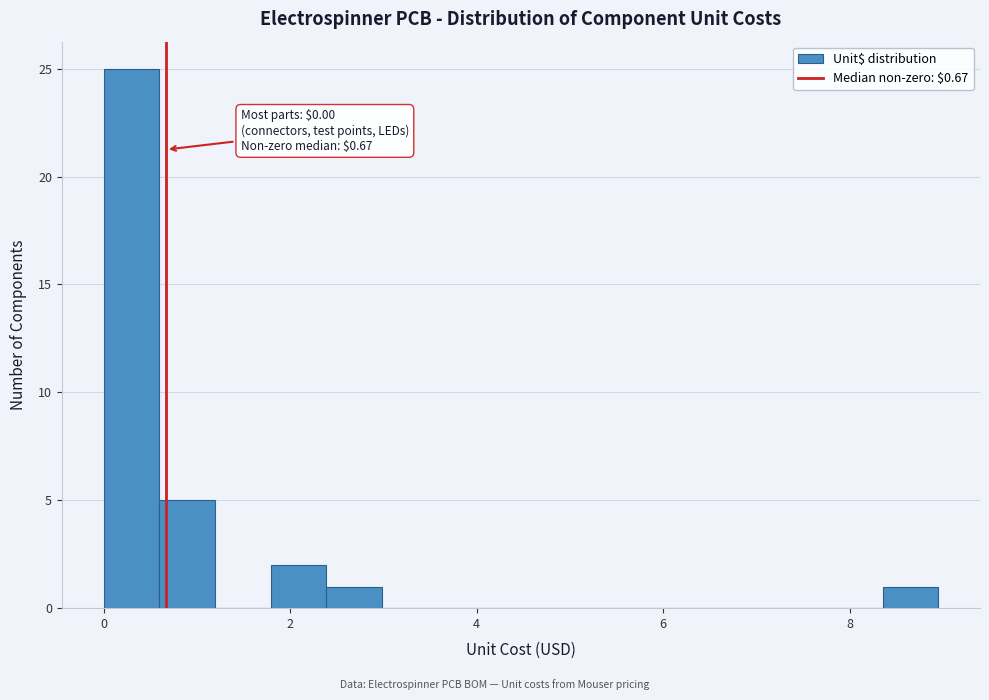

Around what value on the x-axis is the tallest bar? Give the approximate position of its centre, as read against the axis.

0.2